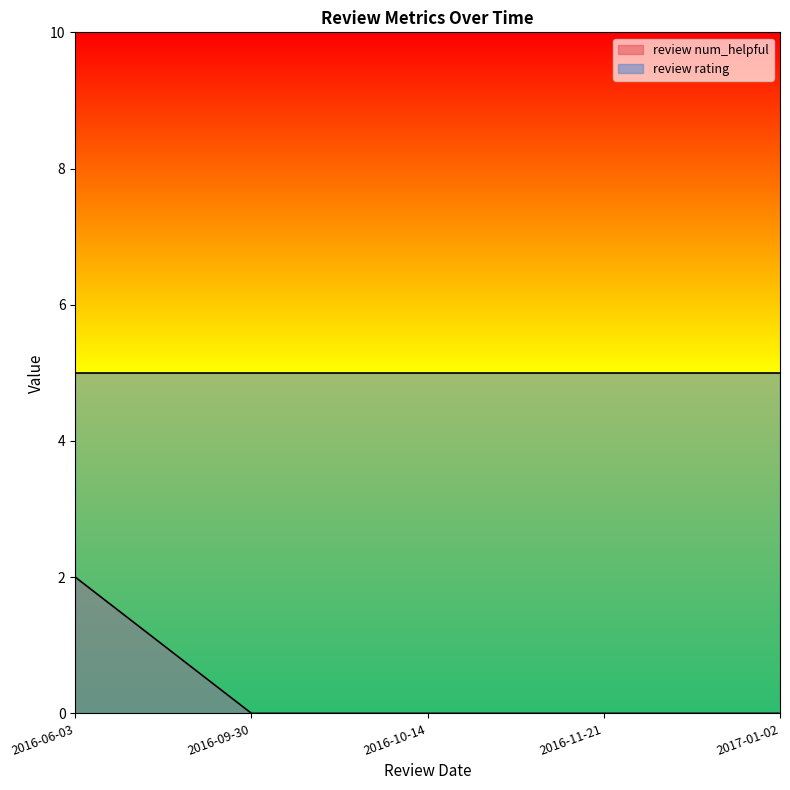

What are all the series names shown in the legend?

review num_helpful, review rating